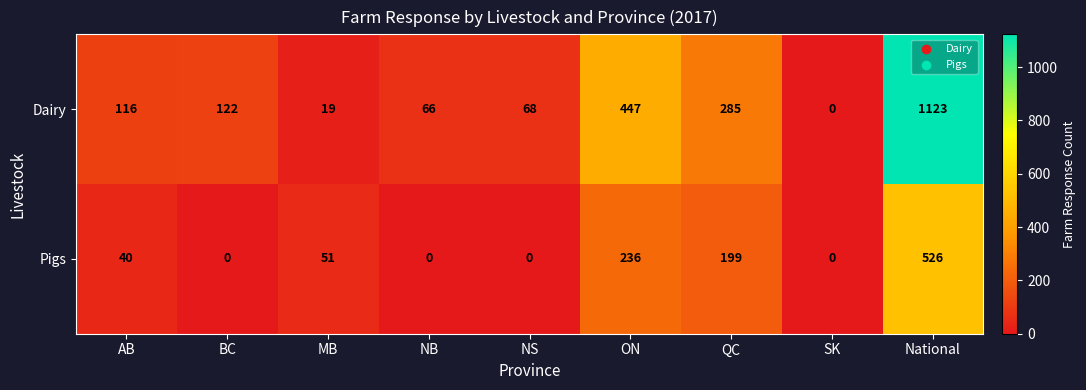

At which label is Dairy closest to 561?

ON